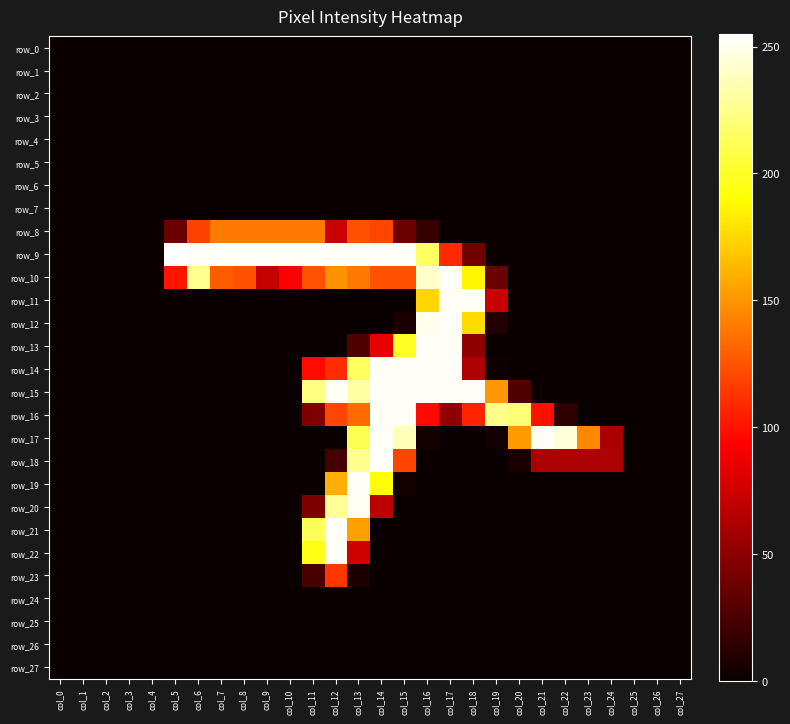

What is the average value of the row_17 series?

56